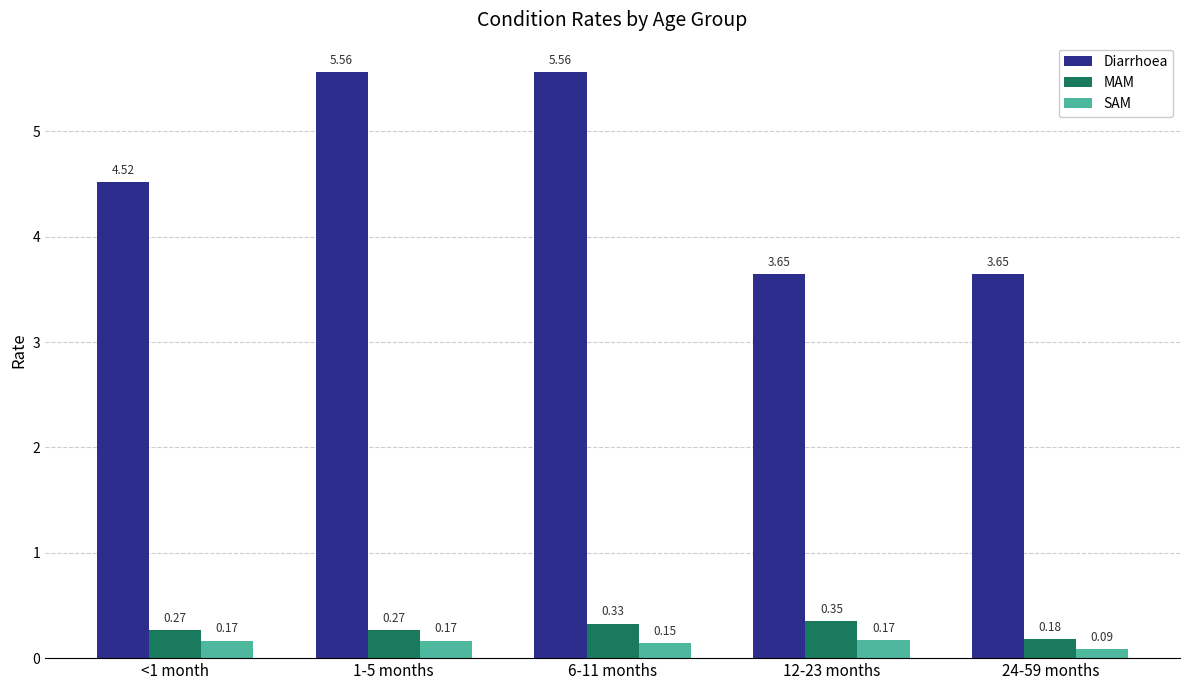

What is the difference between the highest and lowest values at 12-23 months?

3.5